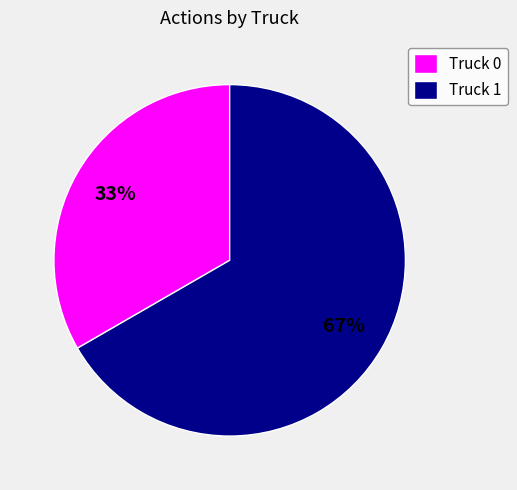

Is there a majority slice in this chart?

Yes